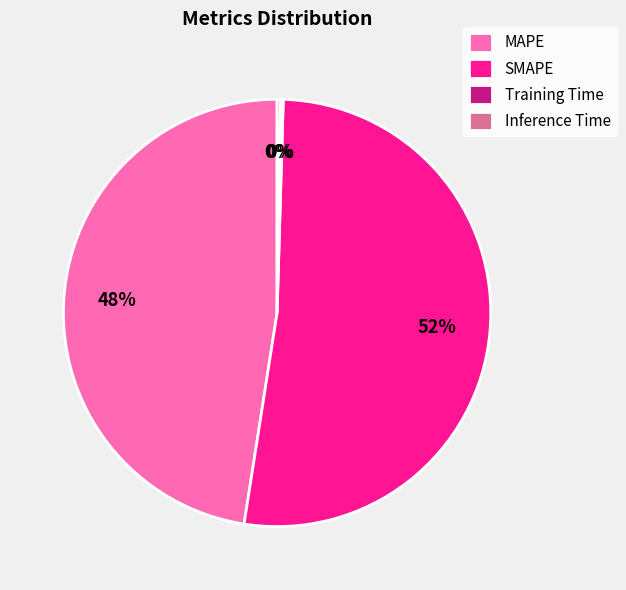

Does any single category account for the majority?

Yes